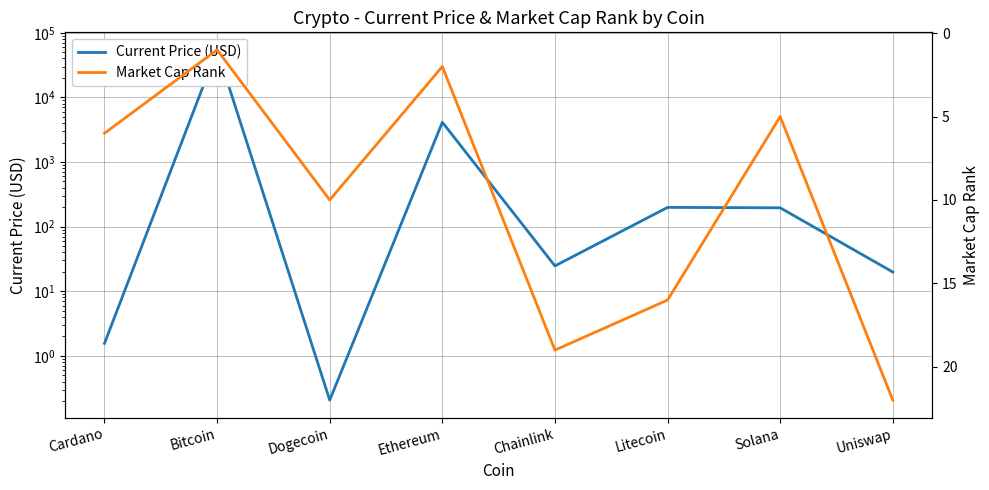

Where is the first local minimum for Market Cap Rank?

Bitcoin